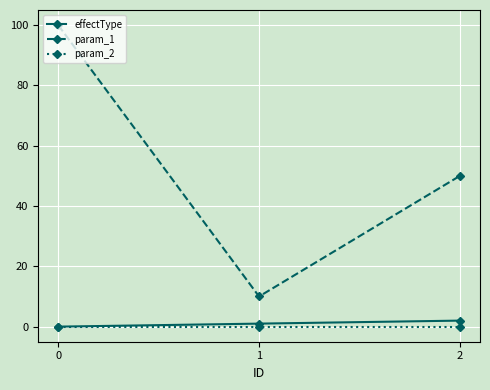

How many data points does each series have?

3